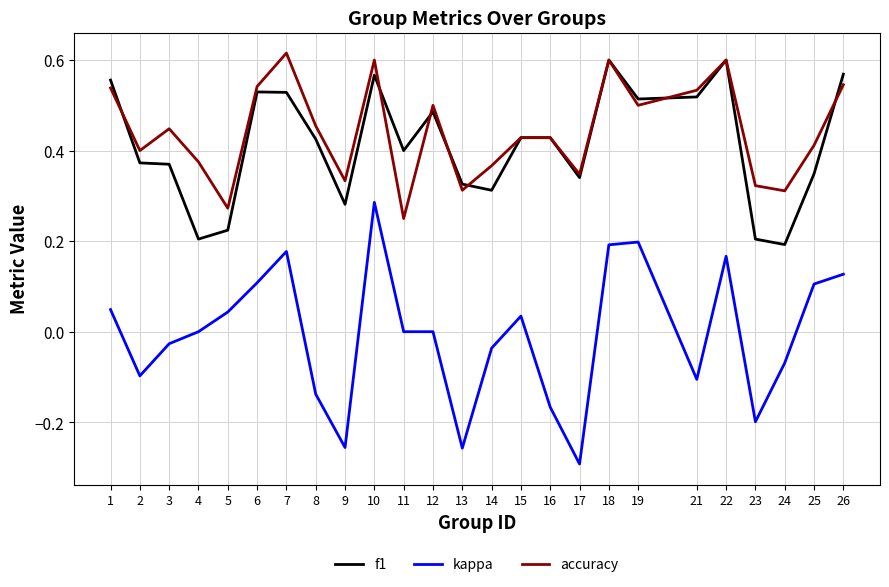

How many f1 values are between 0 and 1?

25